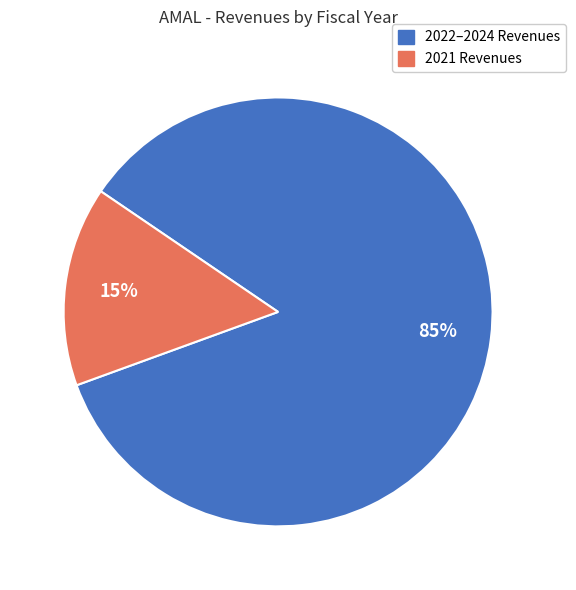

Is it true that 2021 Revenues is 7% of the pie?

False